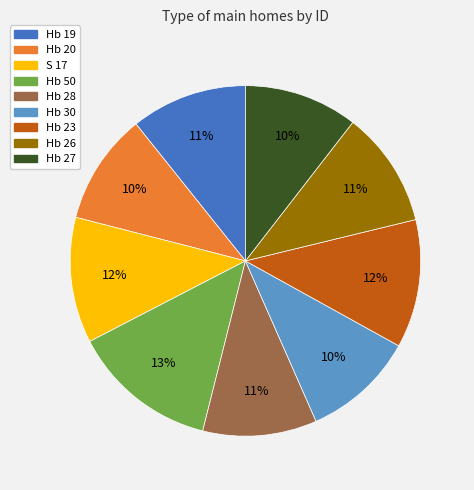

Is the sum of Hb 20 and Hb 28 greater than half?

No